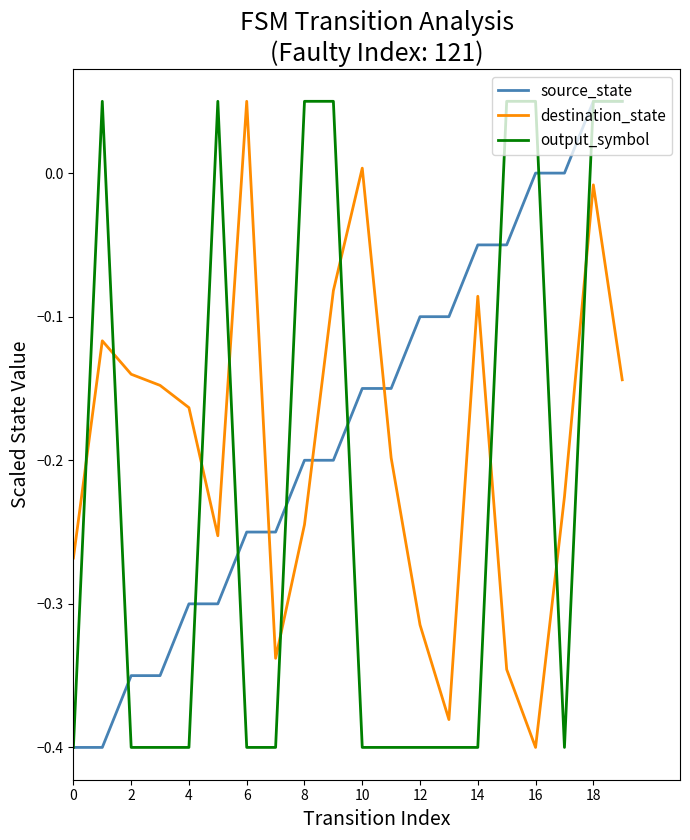

List the series in order of their overall mean, lowest first.

output_symbol, destination_state, source_state